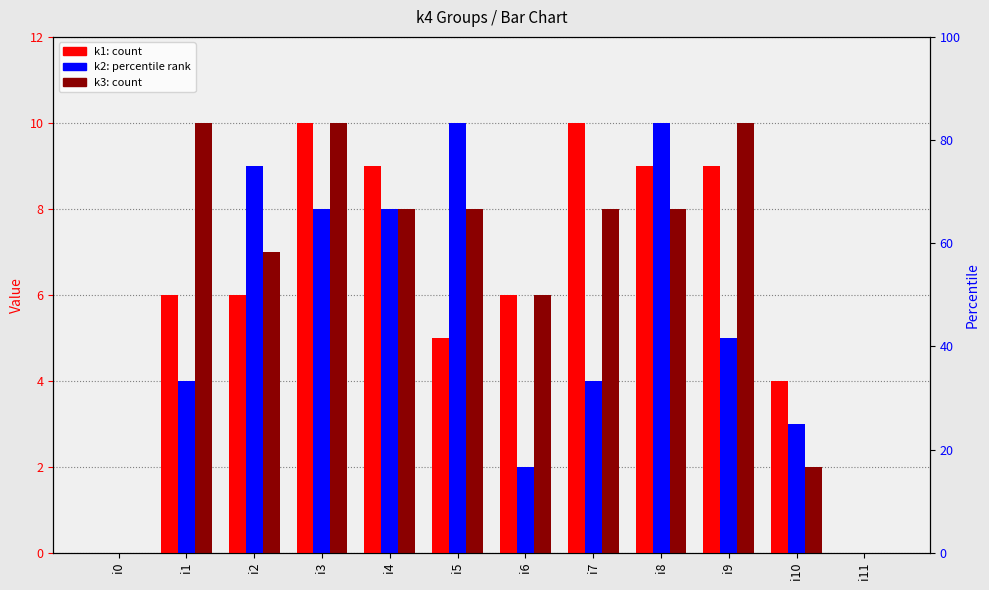

Rank the series by their maximum value, from highest to lowest.

k1, k2, k3